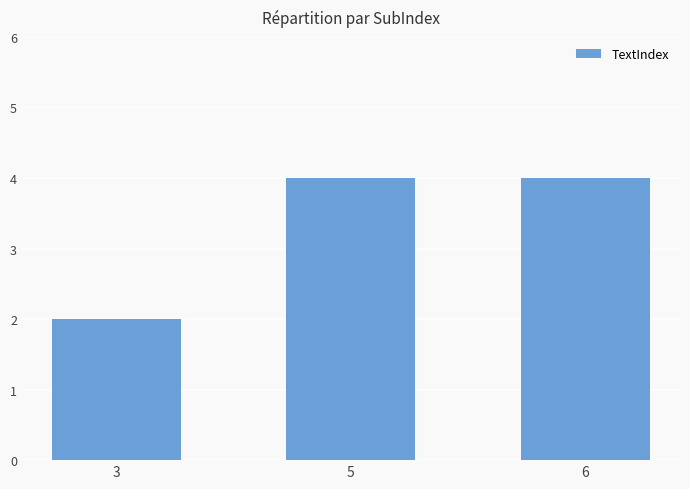

What is the ratio of the value at 5 to the value at 3?

2.0